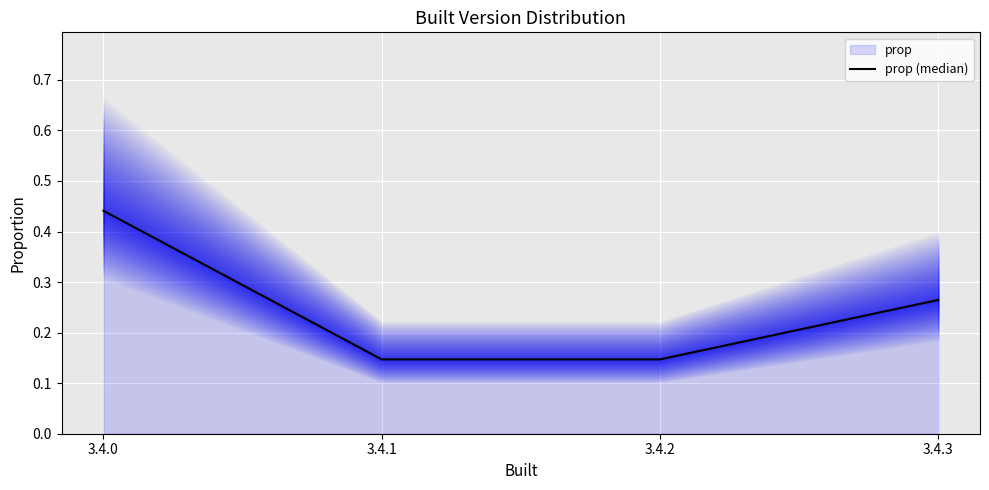

How many distinct data groups are displayed?

1